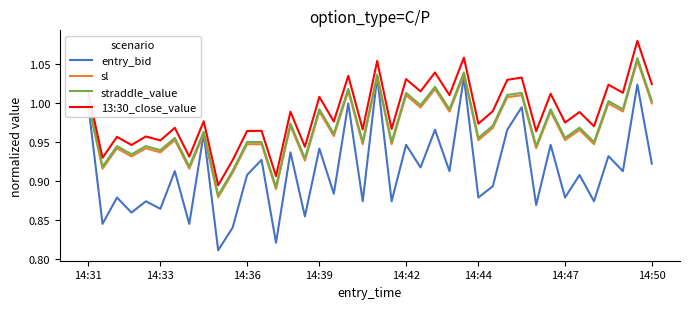

Which series has the largest total across all categories?

13:30_close_value